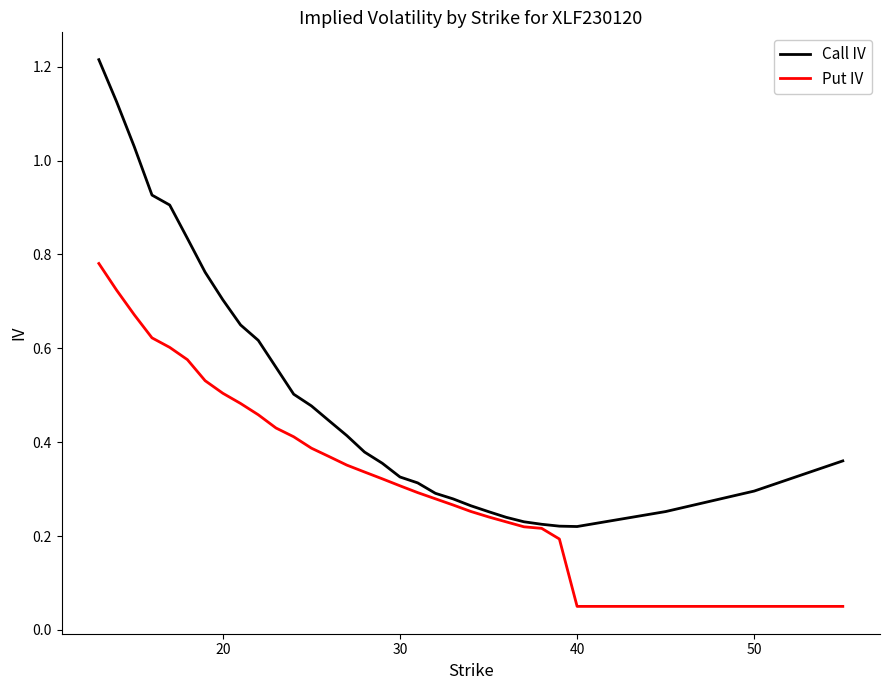

How many lines are shown in the chart?

2